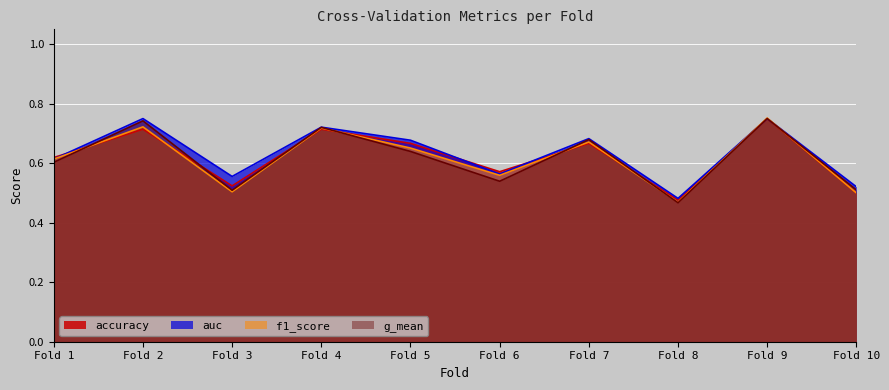

At which category is the sum across all series the highest?

Fold 9